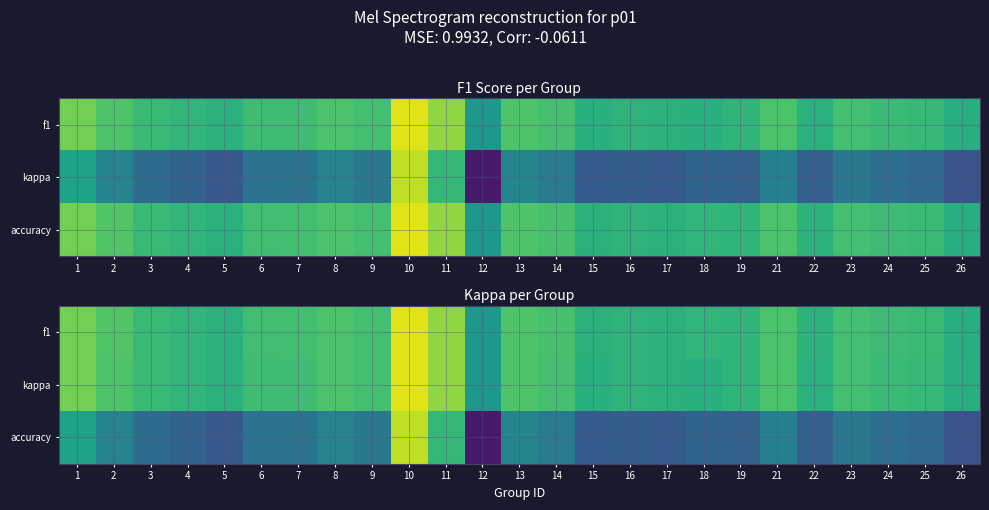

Between 13 and 19, which series saw the biggest shift?

accuracy